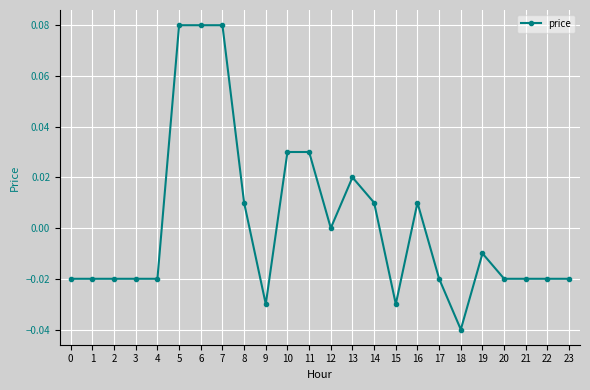

Is it true that the value at 9 is -0.0?

True